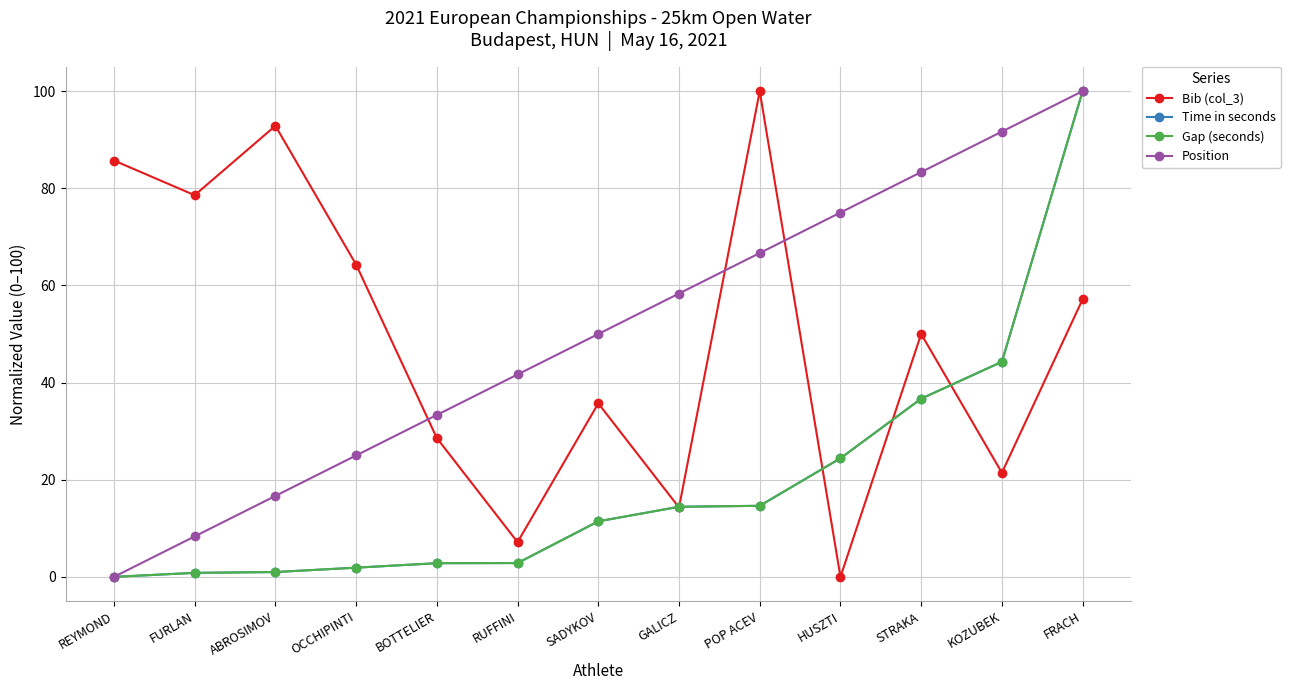

What is the difference between the maximum and minimum values in the Time in seconds series?

100.0